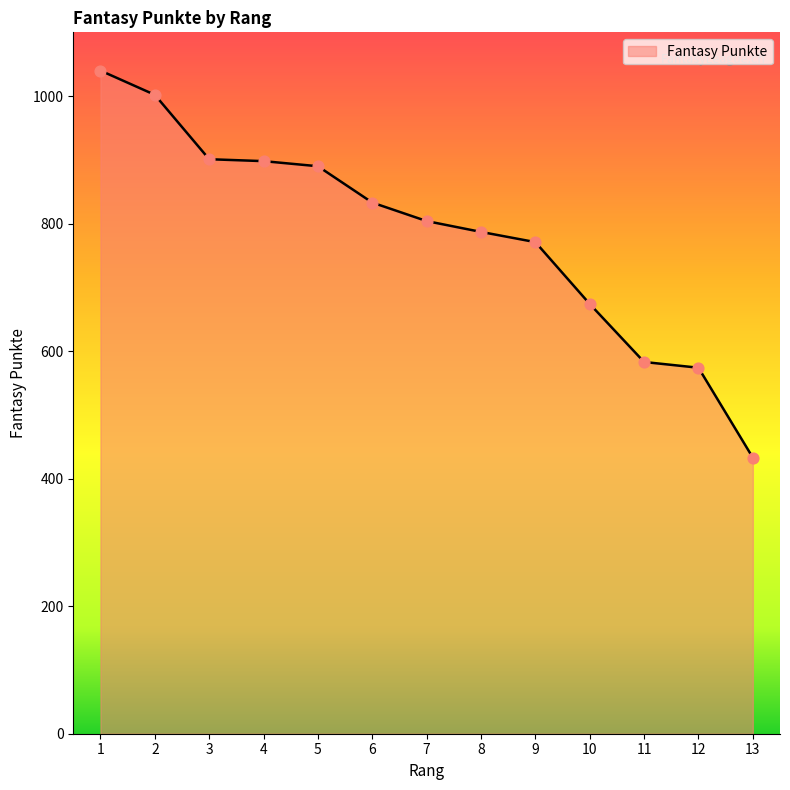

Between 10 and 9, which is larger?

9